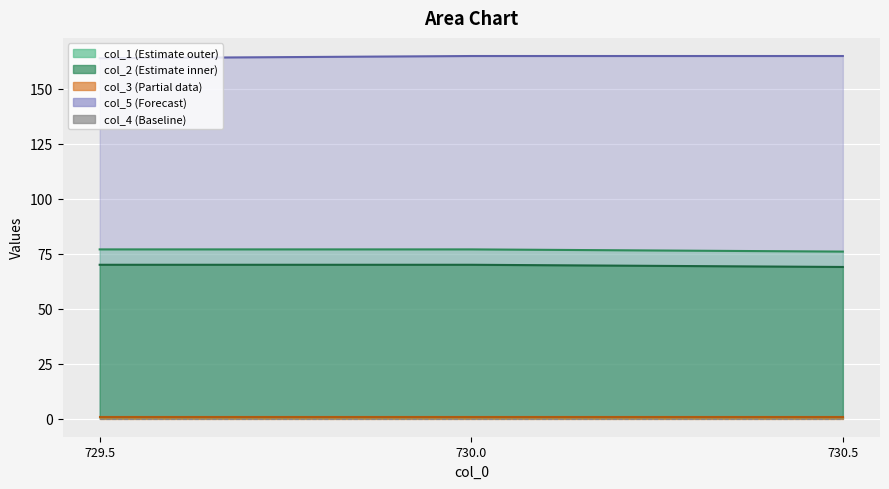

Which series changed the most between 729.5 and 730.0?

col_5